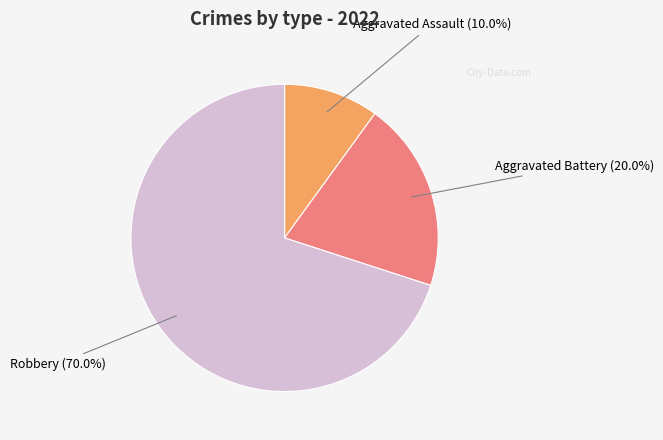

How many slices are in this pie chart?

3